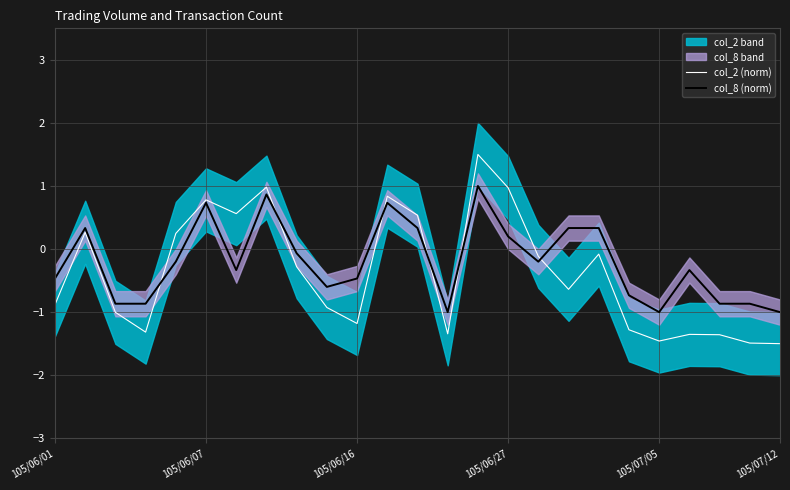

Which category has the highest value in the col_2 (norm) series?

14